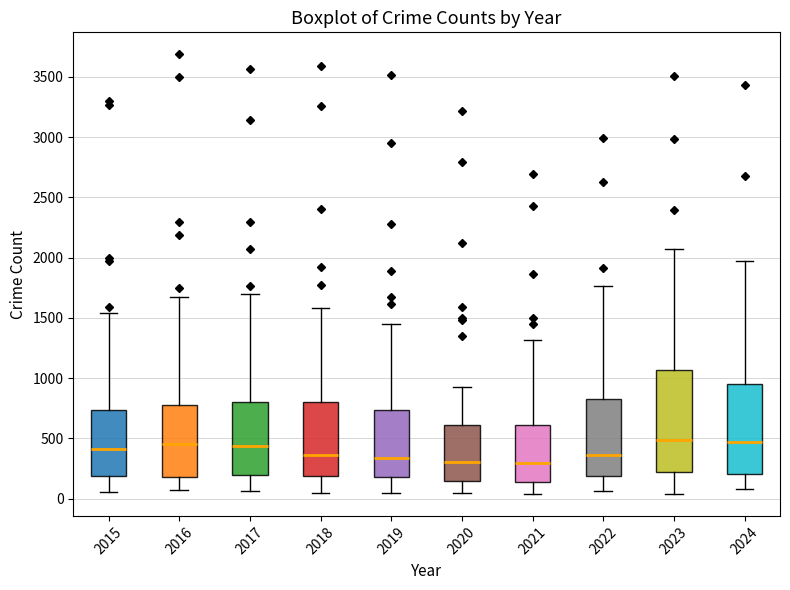

Reading left to right, read every box against the y-axis: the position of its median line, the range the box covers, and the ends of its whiskers. The values are not printed on the chart, so give them approximately, as read against the axis.

2015: median 400, box 200 to 750, whiskers 50 to 1550
2016: median 450, box 200 to 800, whiskers 50 to 1650
2017: median 450, box 200 to 800, whiskers 50 to 1700
2018: median 350, box 200 to 800, whiskers 50 to 1600
2019: median 350, box 200 to 750, whiskers 50 to 1450
2020: median 300, box 150 to 600, whiskers 50 to 950
2021: median 300, box 150 to 600, whiskers 50 to 1300
2022: median 350, box 200 to 850, whiskers 50 to 1750
2023: median 500, box 200 to 1050, whiskers 50 to 2050
2024: median 450, box 200 to 950, whiskers 100 to 2000